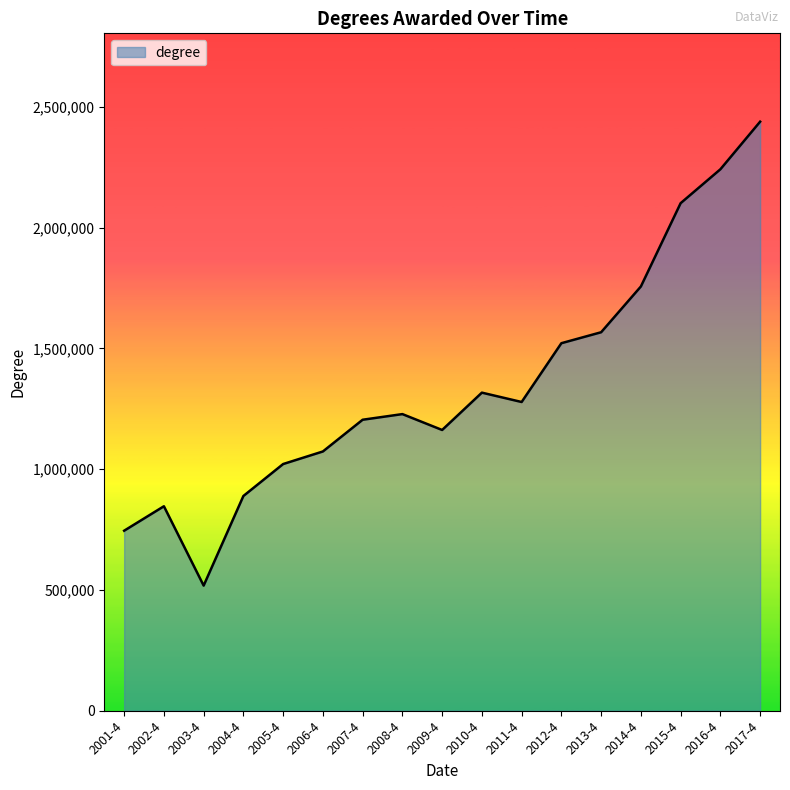

Read the value at 2017-4, to the nearest 100.

2438200